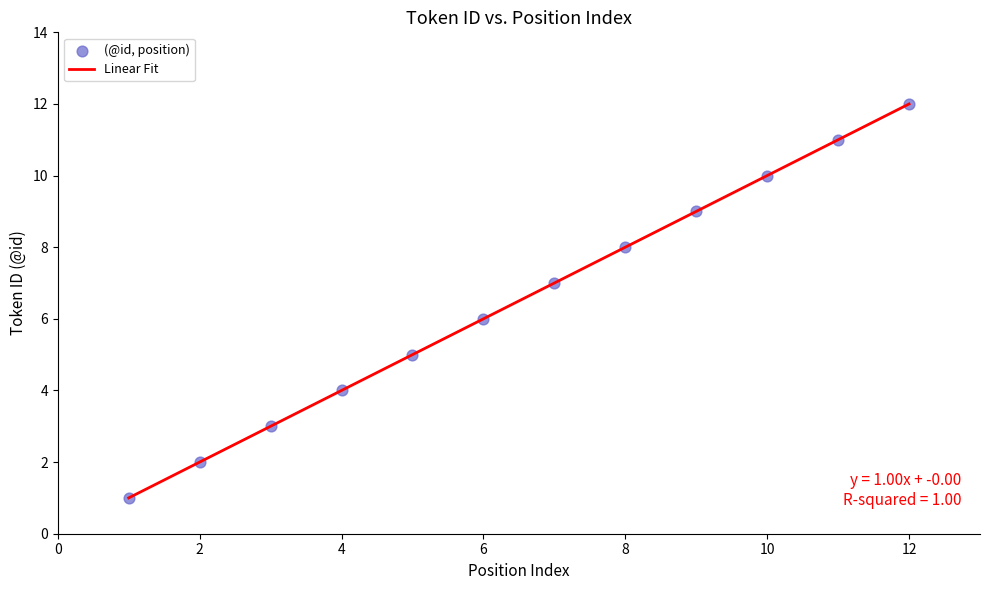

What is the difference between the maximum and minimum values?

11.0